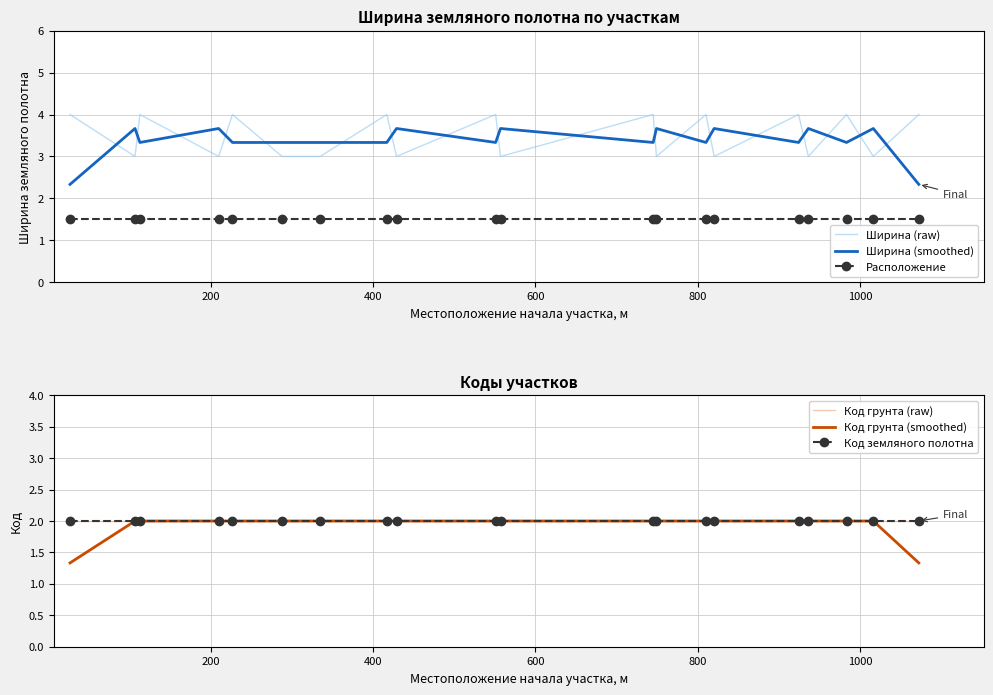

Count the number of data series in this chart.

6